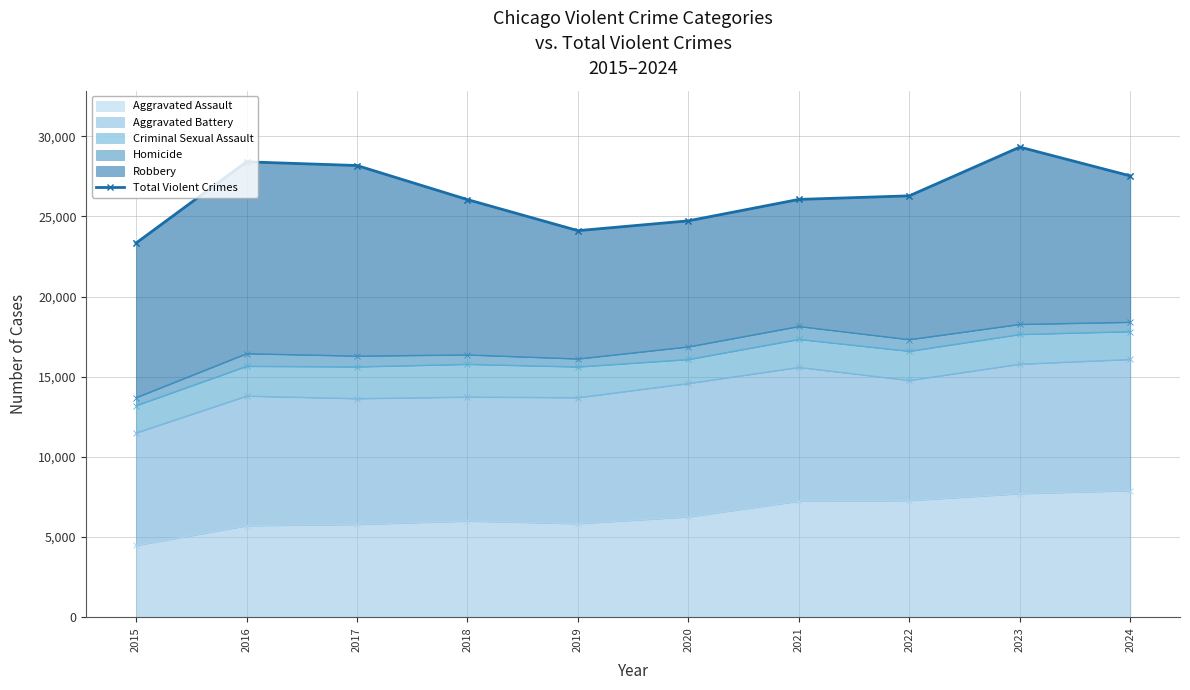

At which label is the value closest to 26330?

2022